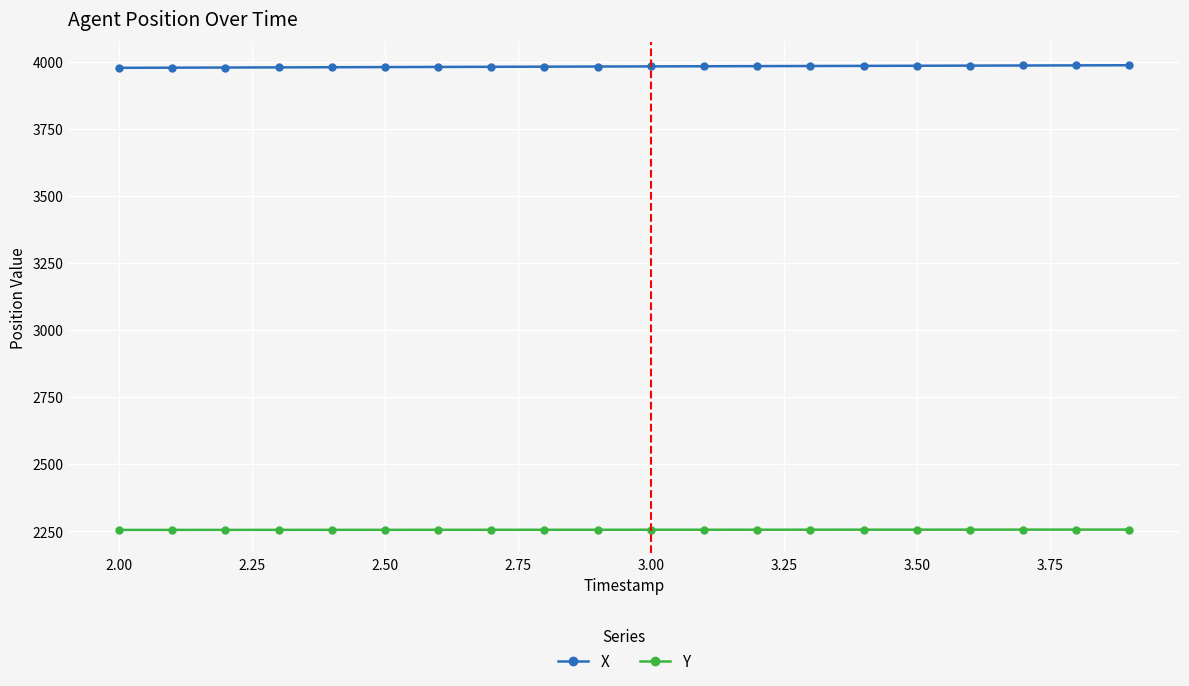

What is the minimum value shown in the chart?

2255.3